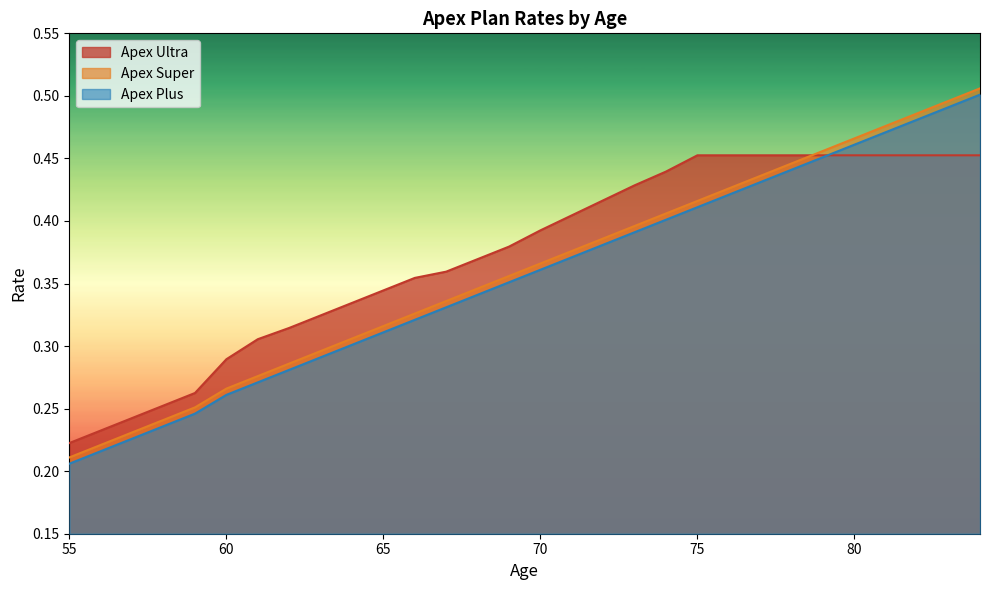

How many categories are shown in the chart?

30